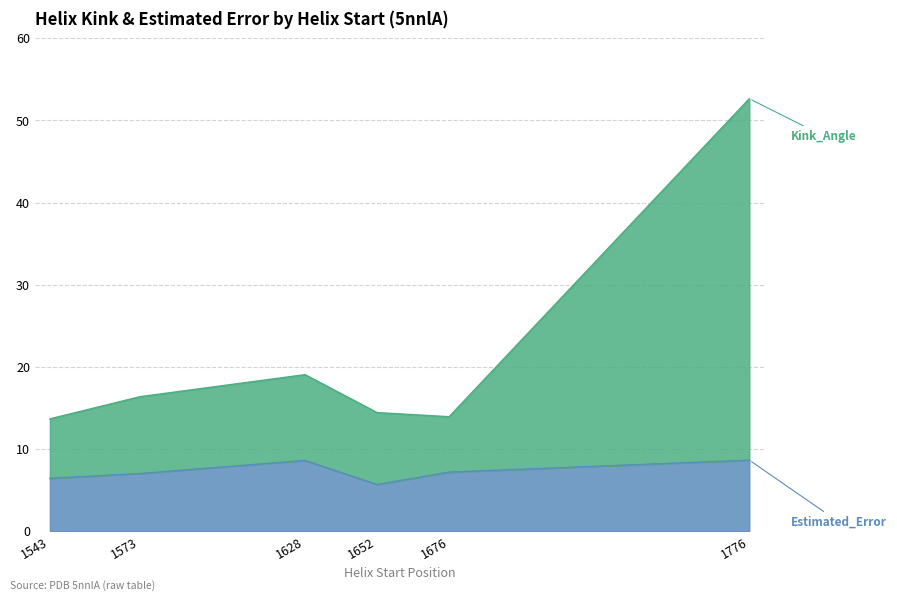

What is the value of the Estimated_Error point at the 2nd from the left?

7.0